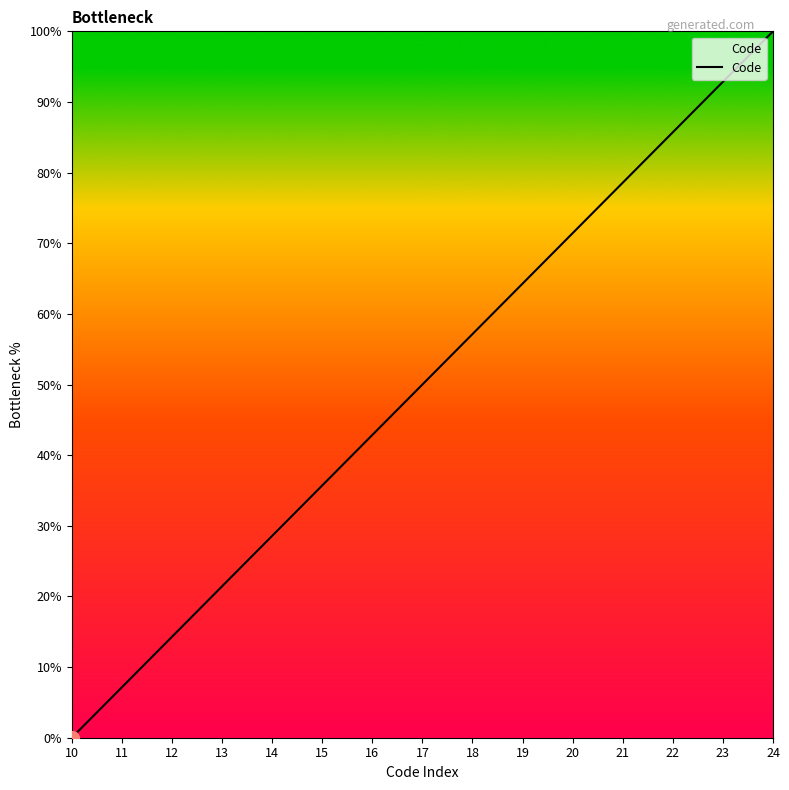

True or false: the data has more than 2 interior local peaks.

False